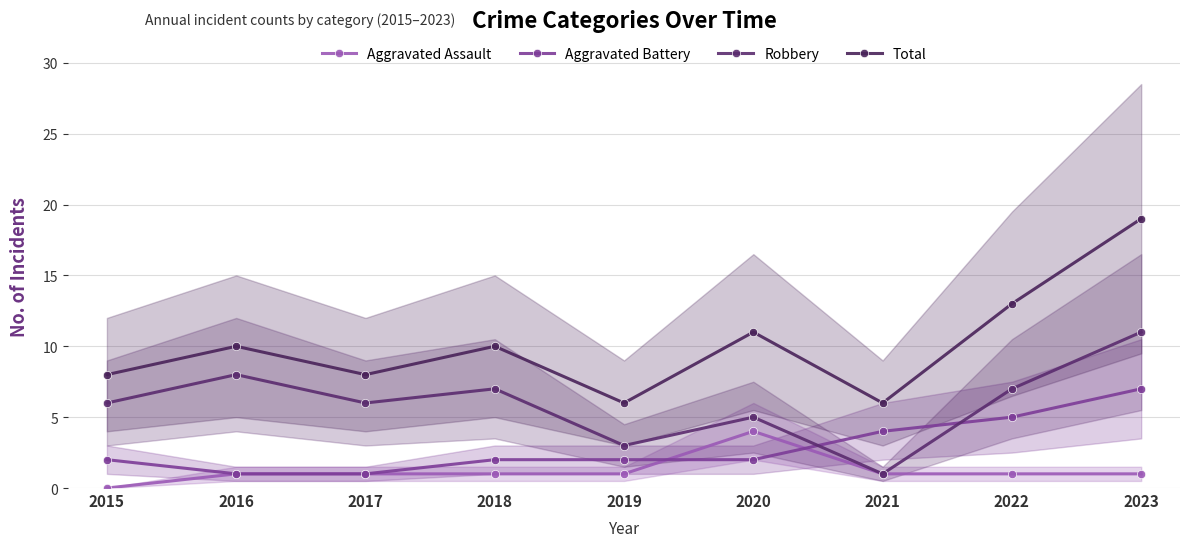

Count the Aggravated Battery values in the range 2 to 4.

5